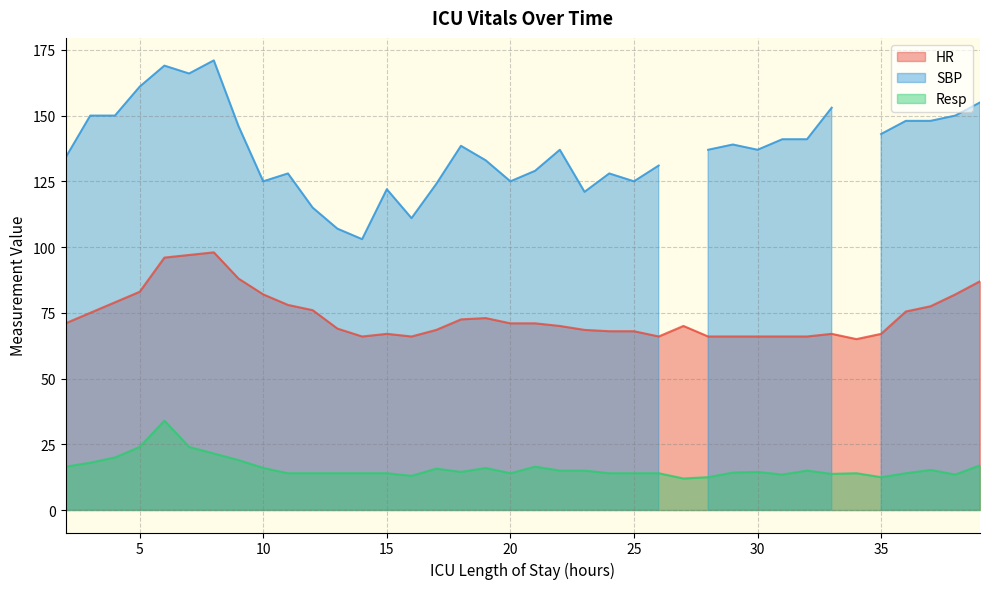

What is the difference between the Resp values at 13 and 23?

1.0